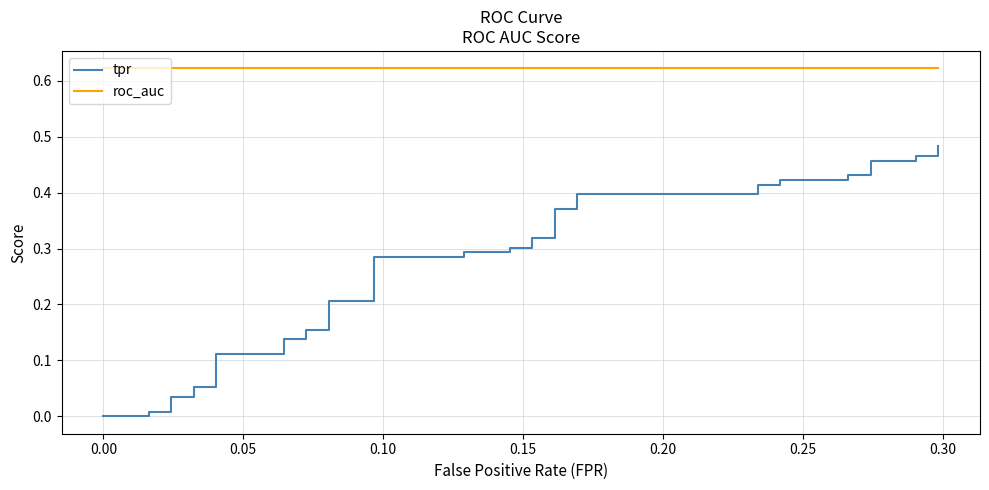

What is the value of the roc_auc point at the 5th from the left?

0.6